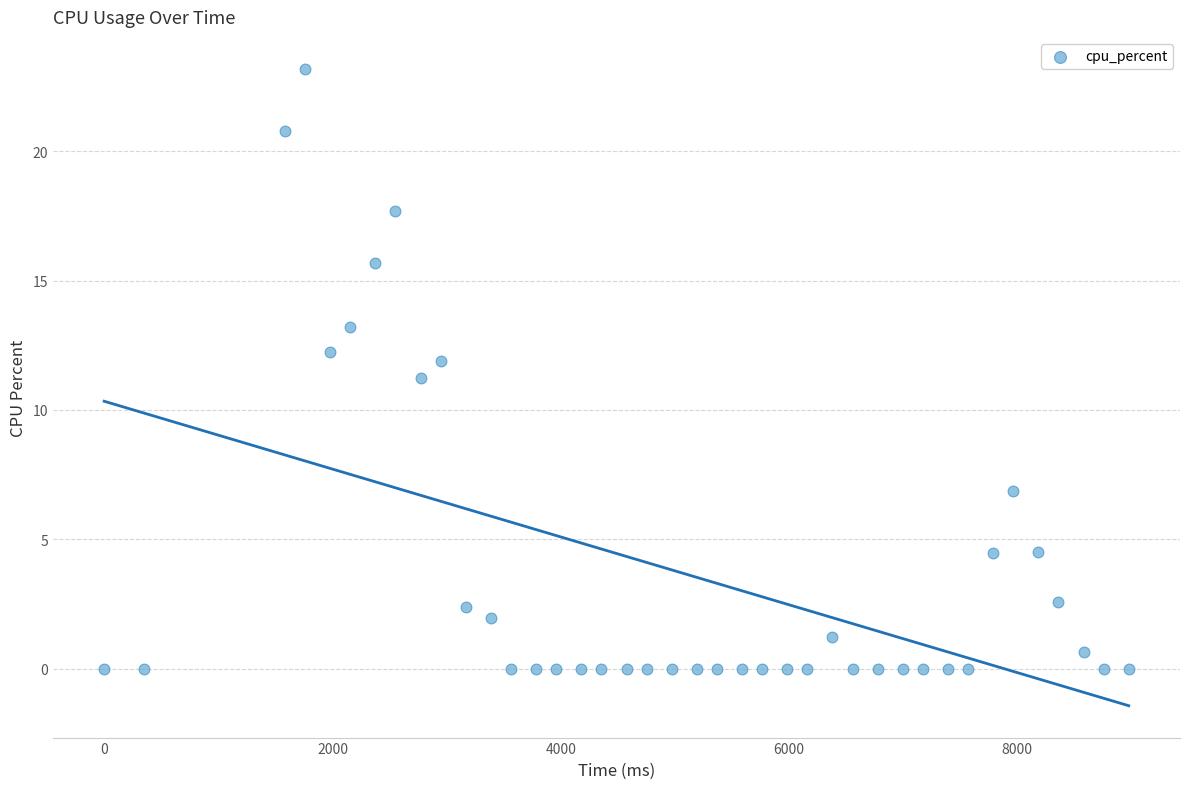

What is the range of Y values (max minus min)?

23.2